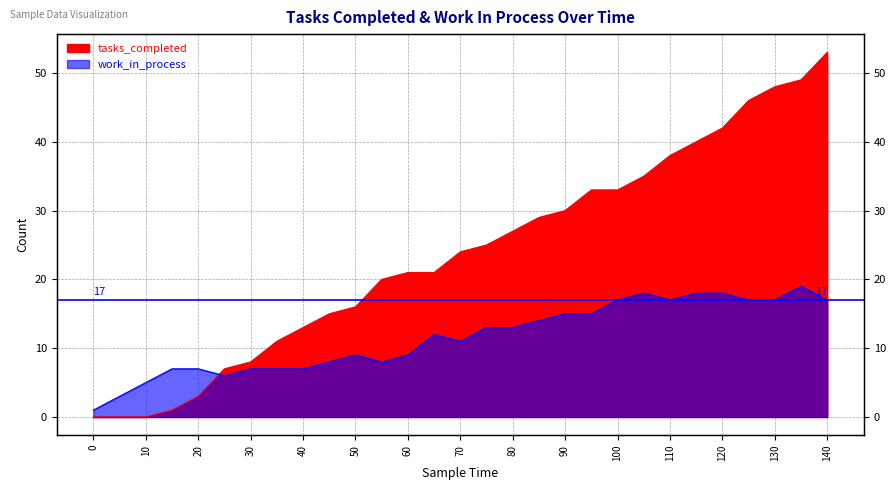

Does the chart have visible grid lines?

Yes